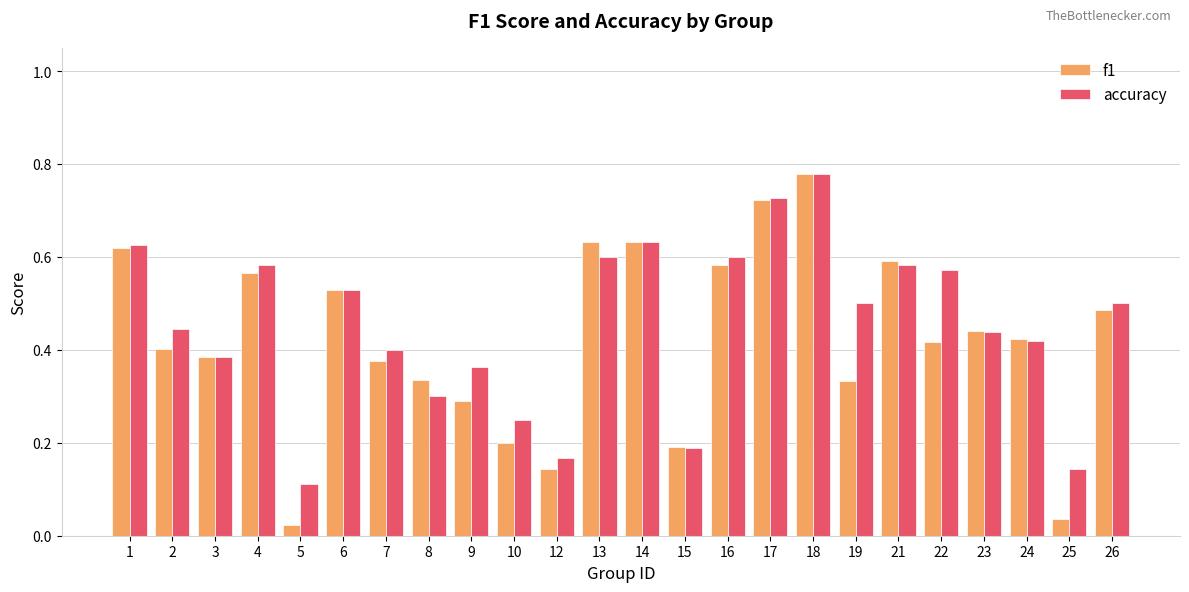

What is the total value across all series at 14?

1.3